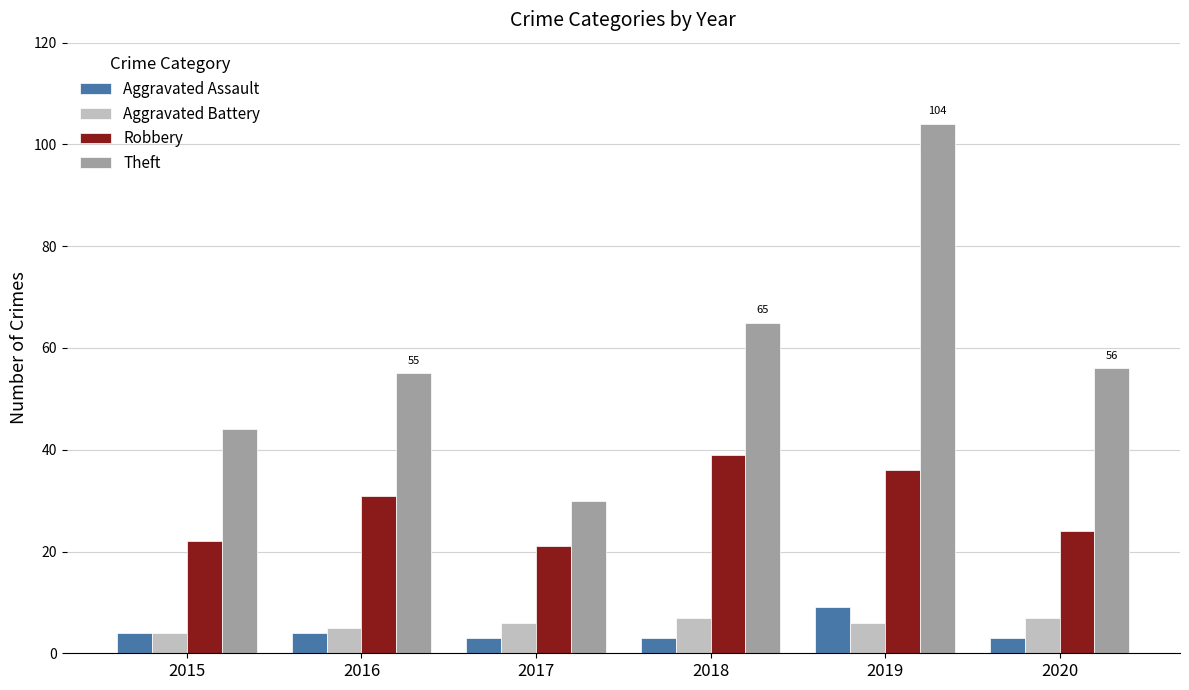

List the labels in order of Theft value, largest first.

2019, 2018, 2020, 2016, 2015, 2017